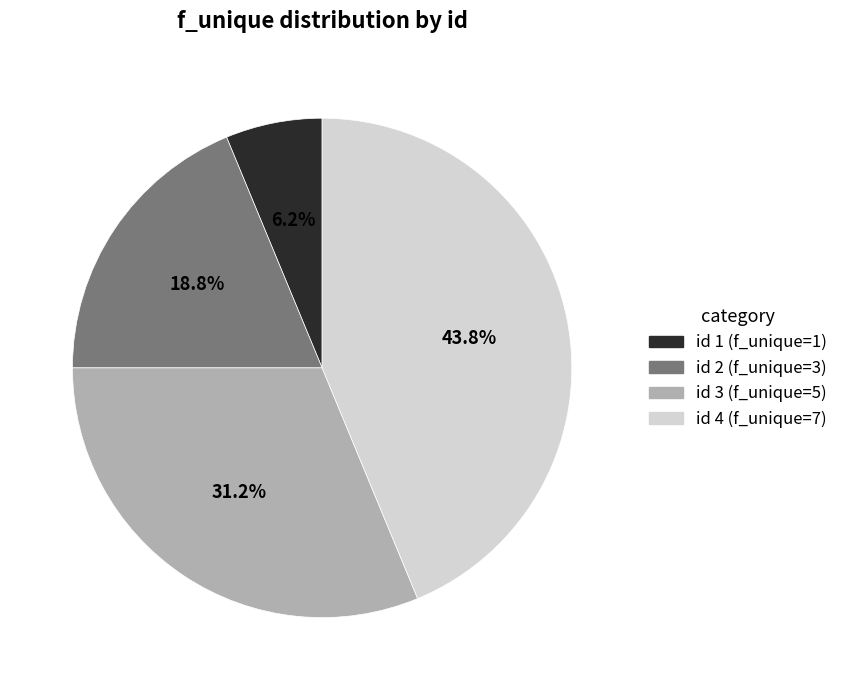

Is id 2 (f_unique=3) the majority of the pie?

No